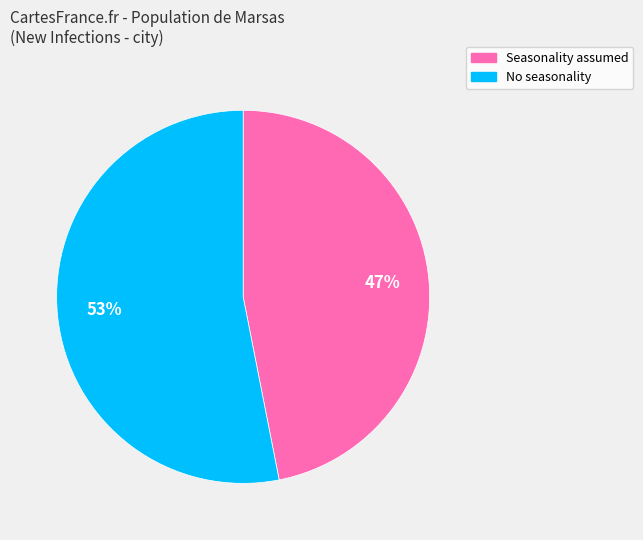

Does any single category account for the majority?

Yes